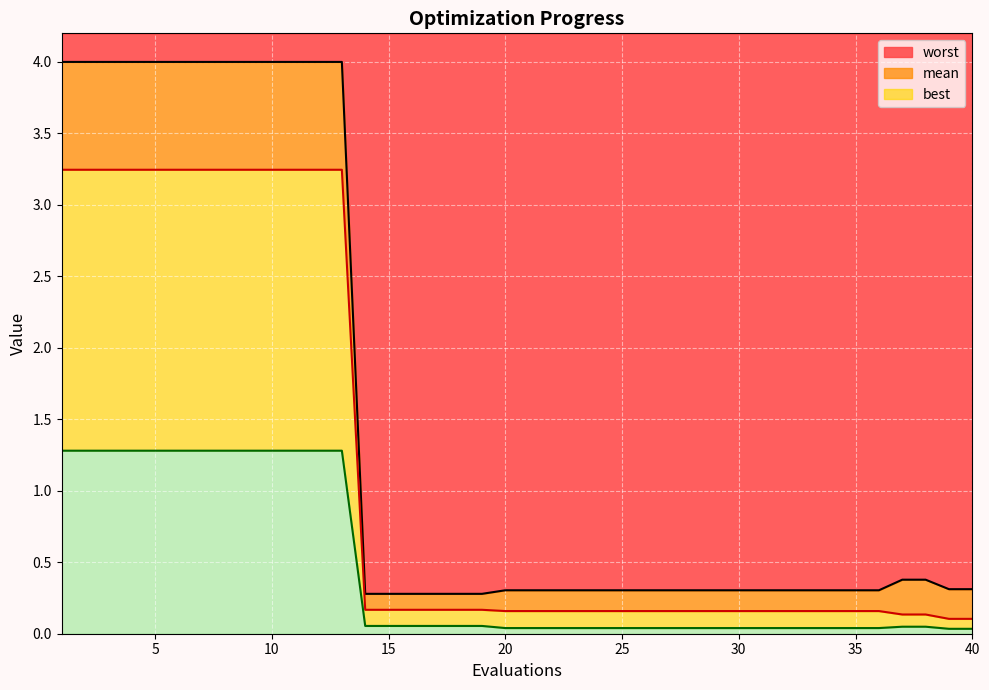

What value does the worst series have at 27?

0.3